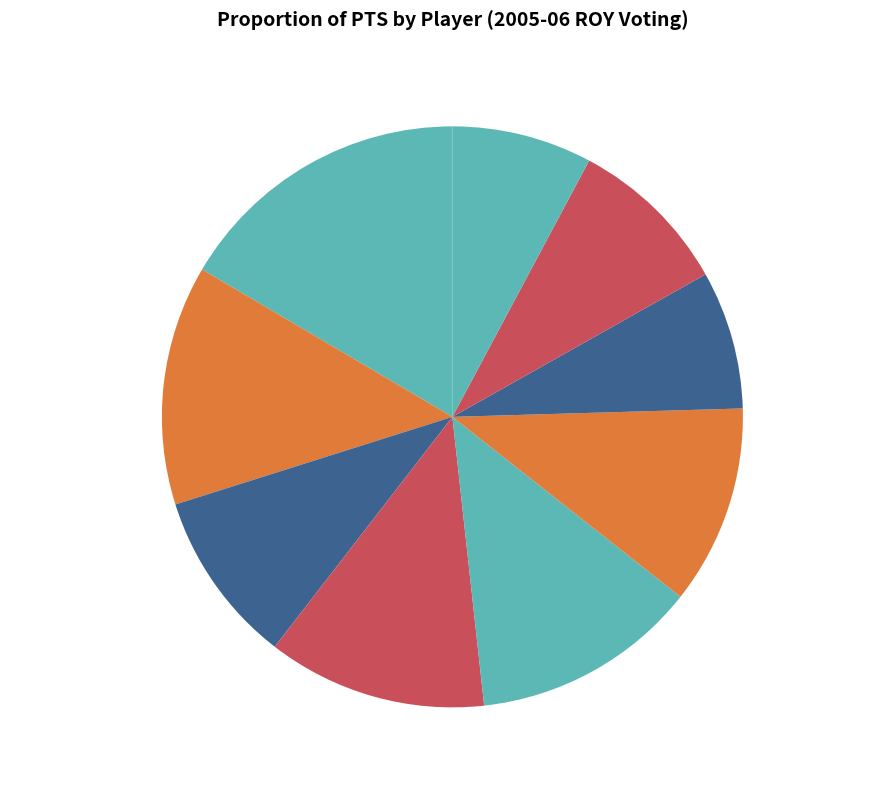

Is the sum of Chris Paul and Channing Frye greater than half?

No